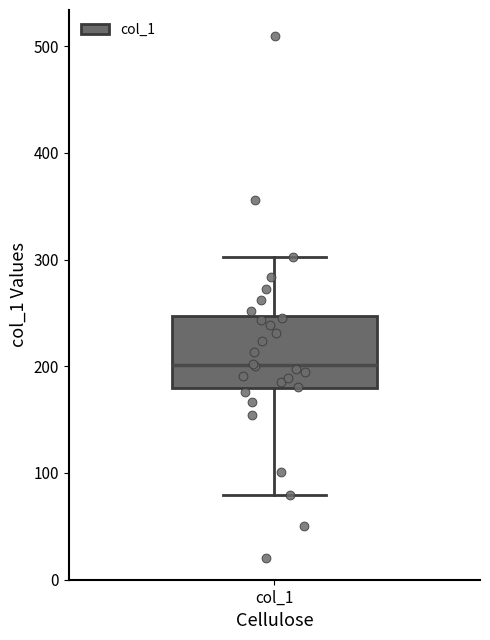

Read this box plot against the y-axis: the position of the median line, the range covered by the box, and the ends of both whiskers. The values are not printed on the chart, so give them approximately, as read against the axis.

median 200, box 180 to 250, whiskers 80 to 300